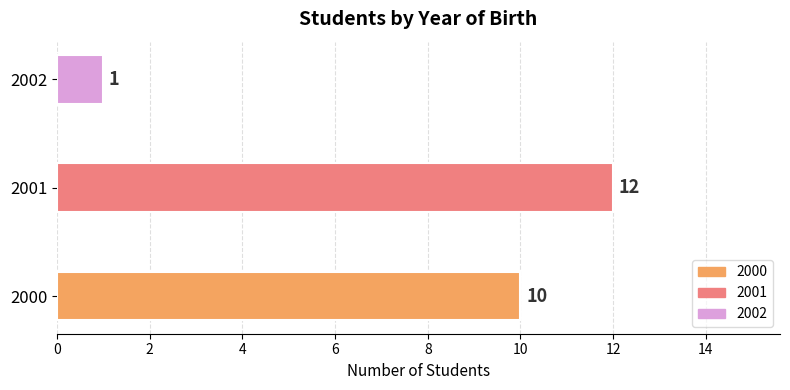

Reading top to bottom, transcribe all the data shown in this chart.

2002=1	2001=12	2000=10